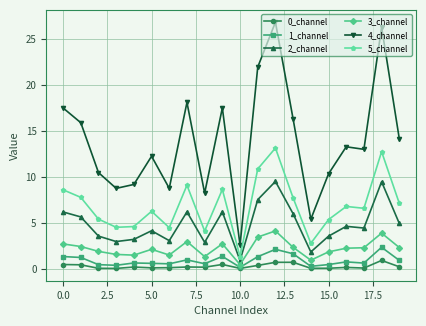

What is the maximum value for 0_channel?

0.9